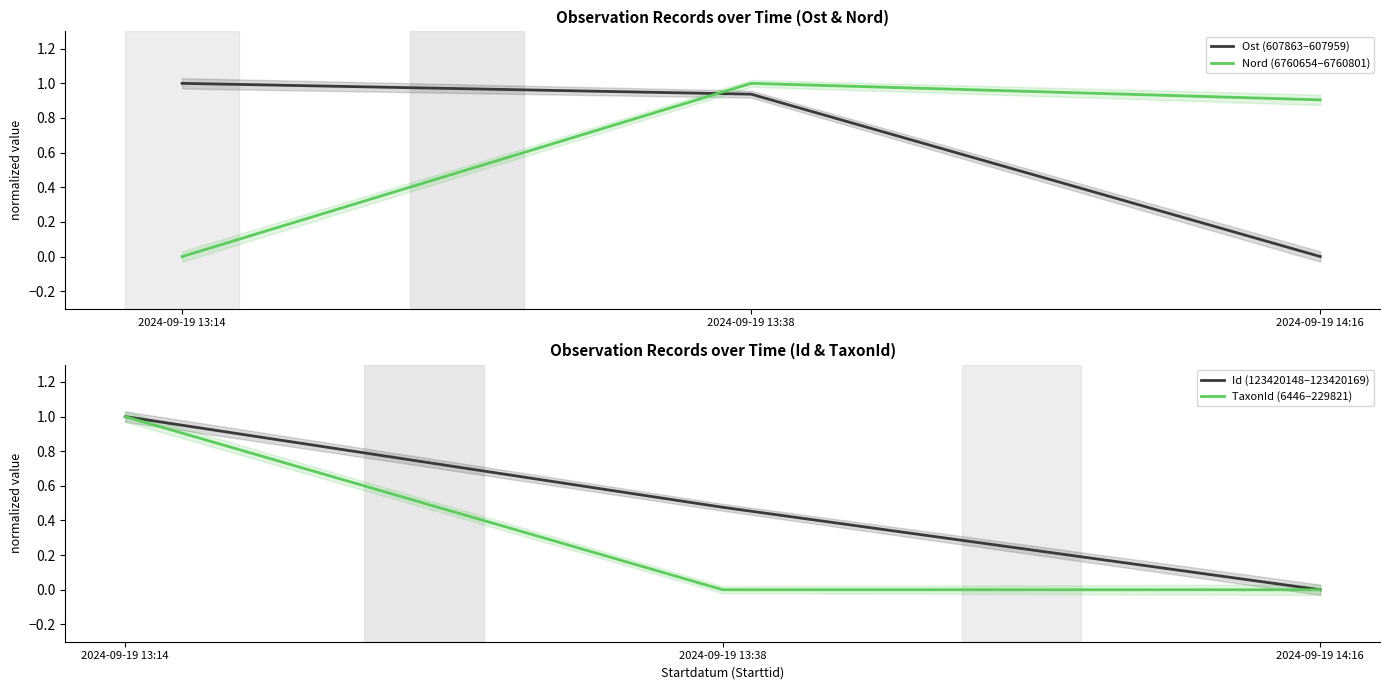

True or false: TaxonId (6446–229821) has a value of 0.0 at 2024-09-19 13:38.

True